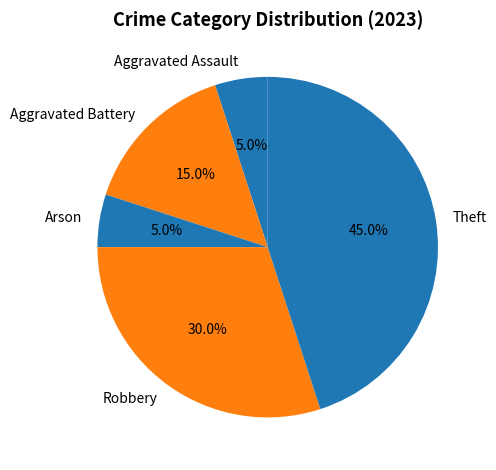

True or false: Arson accounts for 5% of the total.

True